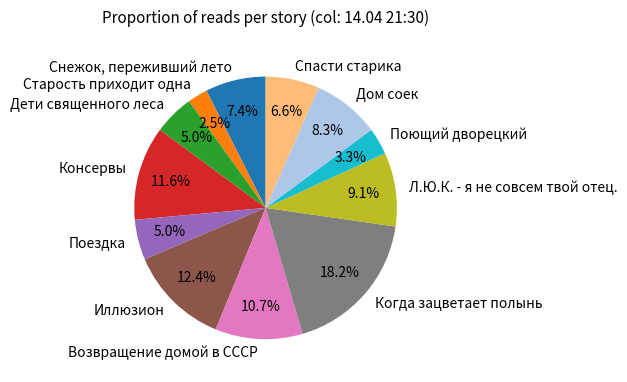

Approximately how many times larger is the value at Дом соек compared to Дети священного леса?

1.7